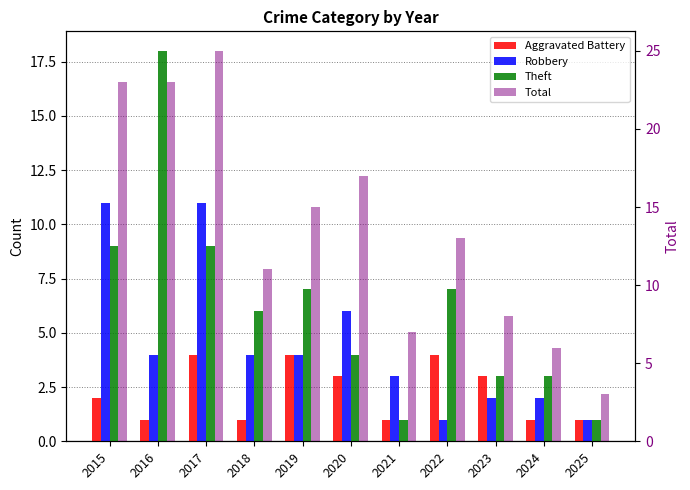

What is the total value across all series at 2025?

6